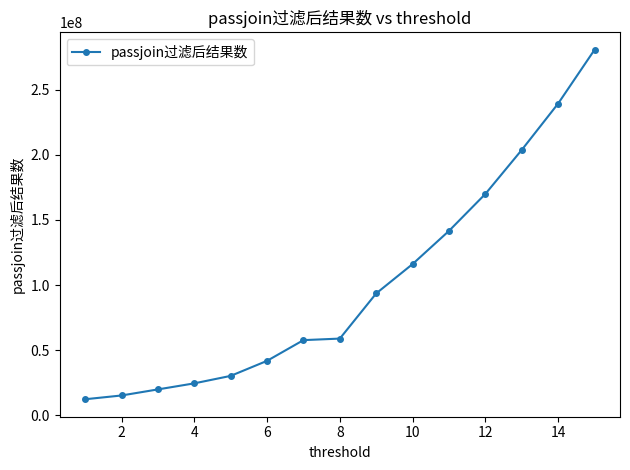

What is the value of the 11th point from the left?

141602341